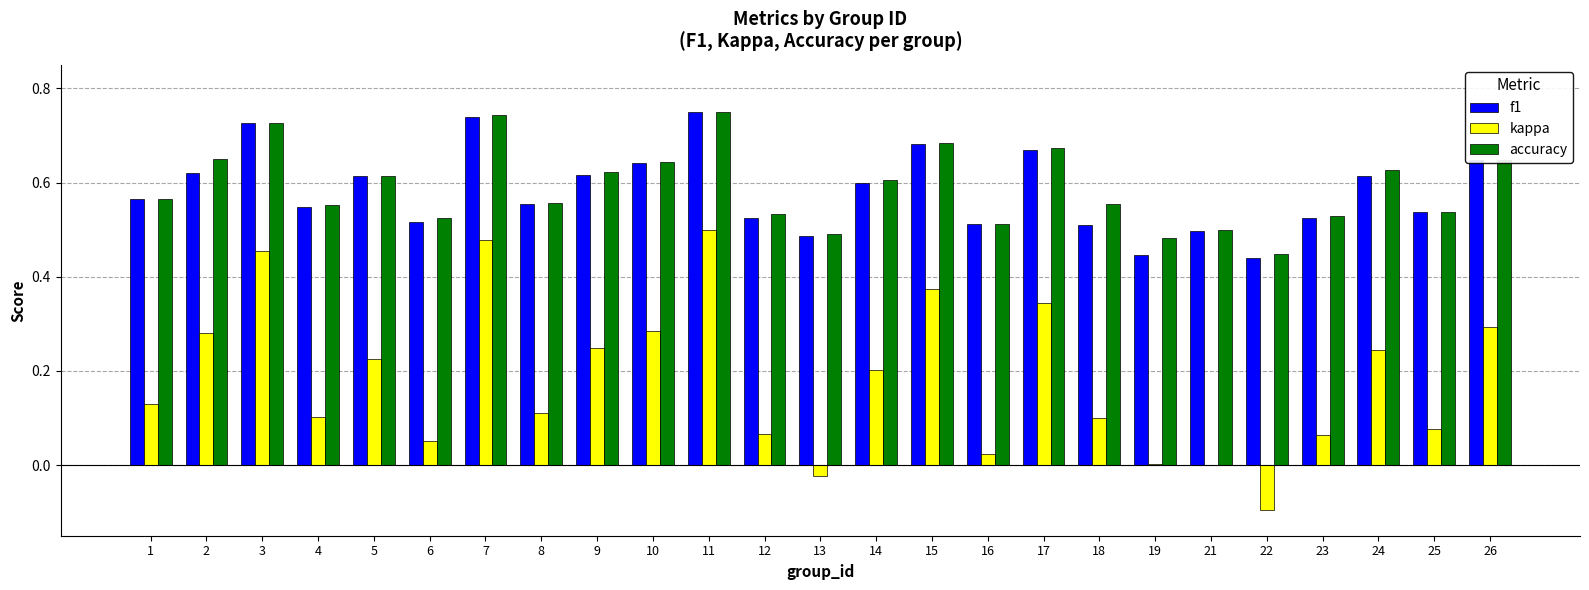

What is the sum of the f1 values at 25 and 11?

1.3